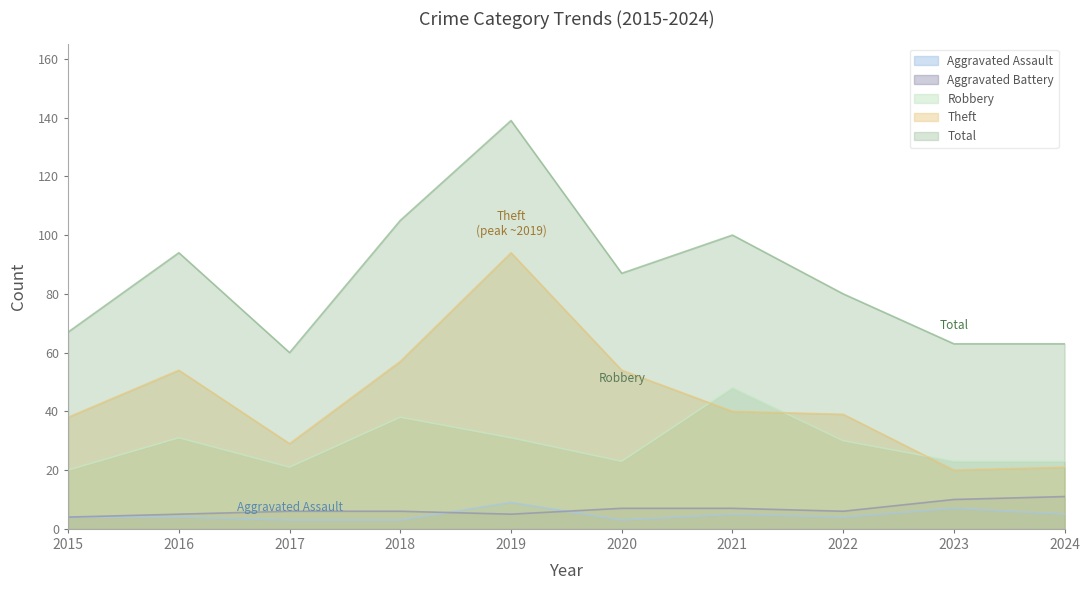

What is the sum of all Robbery values?

288